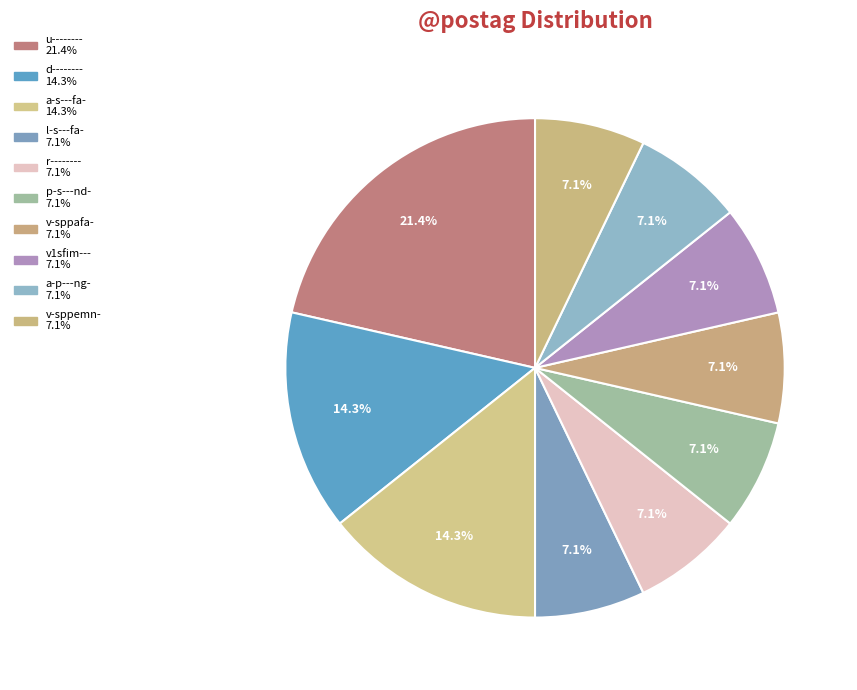

To the nearest percent, what percentage of the pie is a-p---ng-?

7%